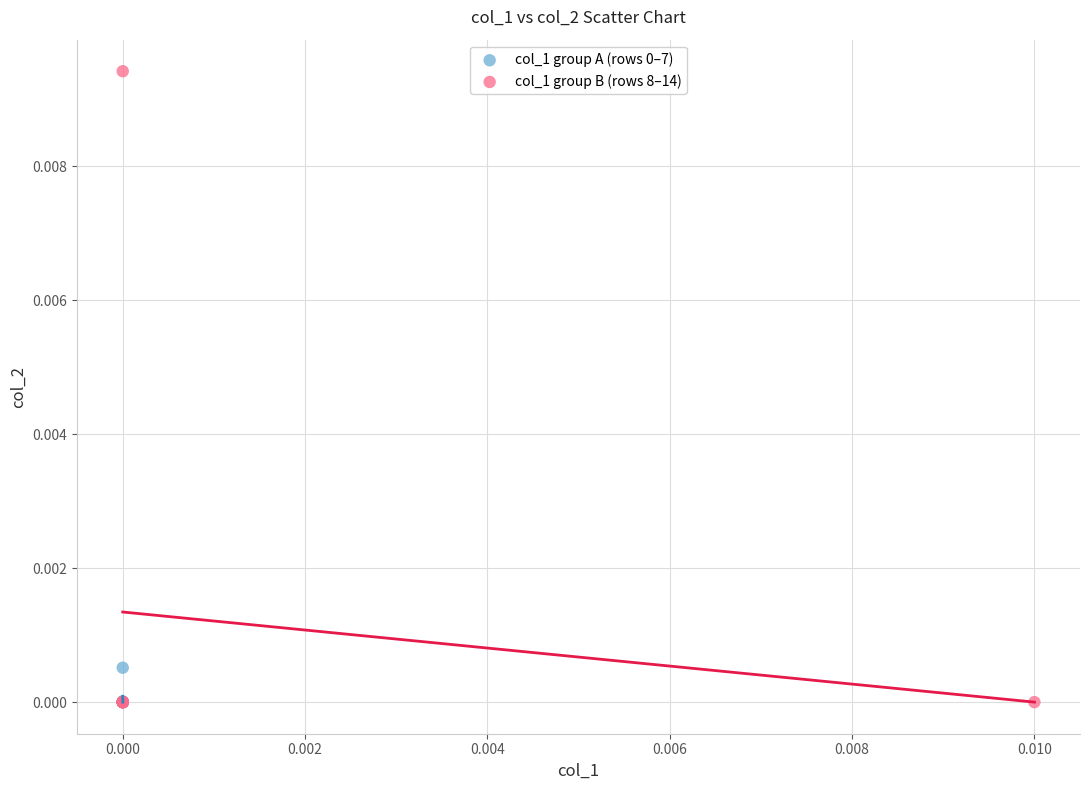

Which series has the largest Y range (max minus min)?

col_1 group B (rows 8–14)